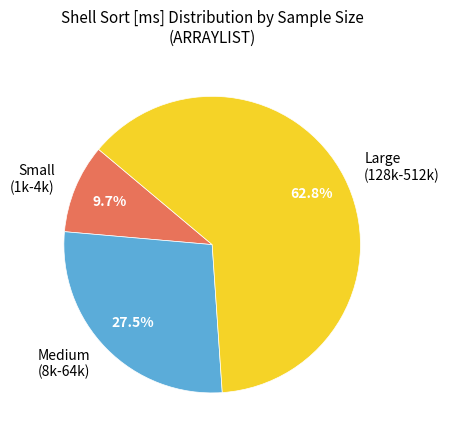

What is the ratio of the value at Medium (8k-64k) to the value at Small (1k-4k)?

2.8